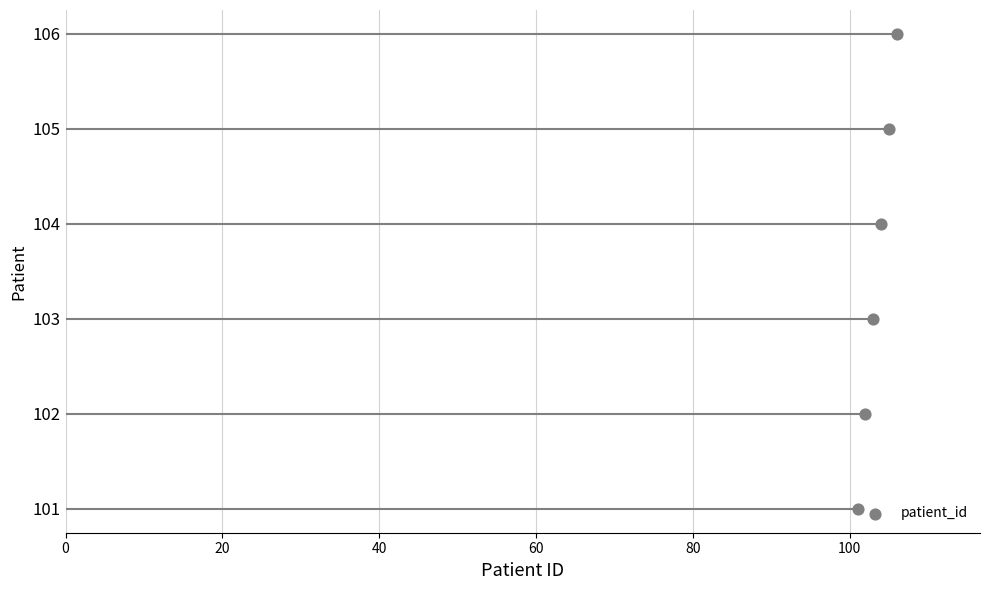

What is the change in value from 103 to 104?

+1